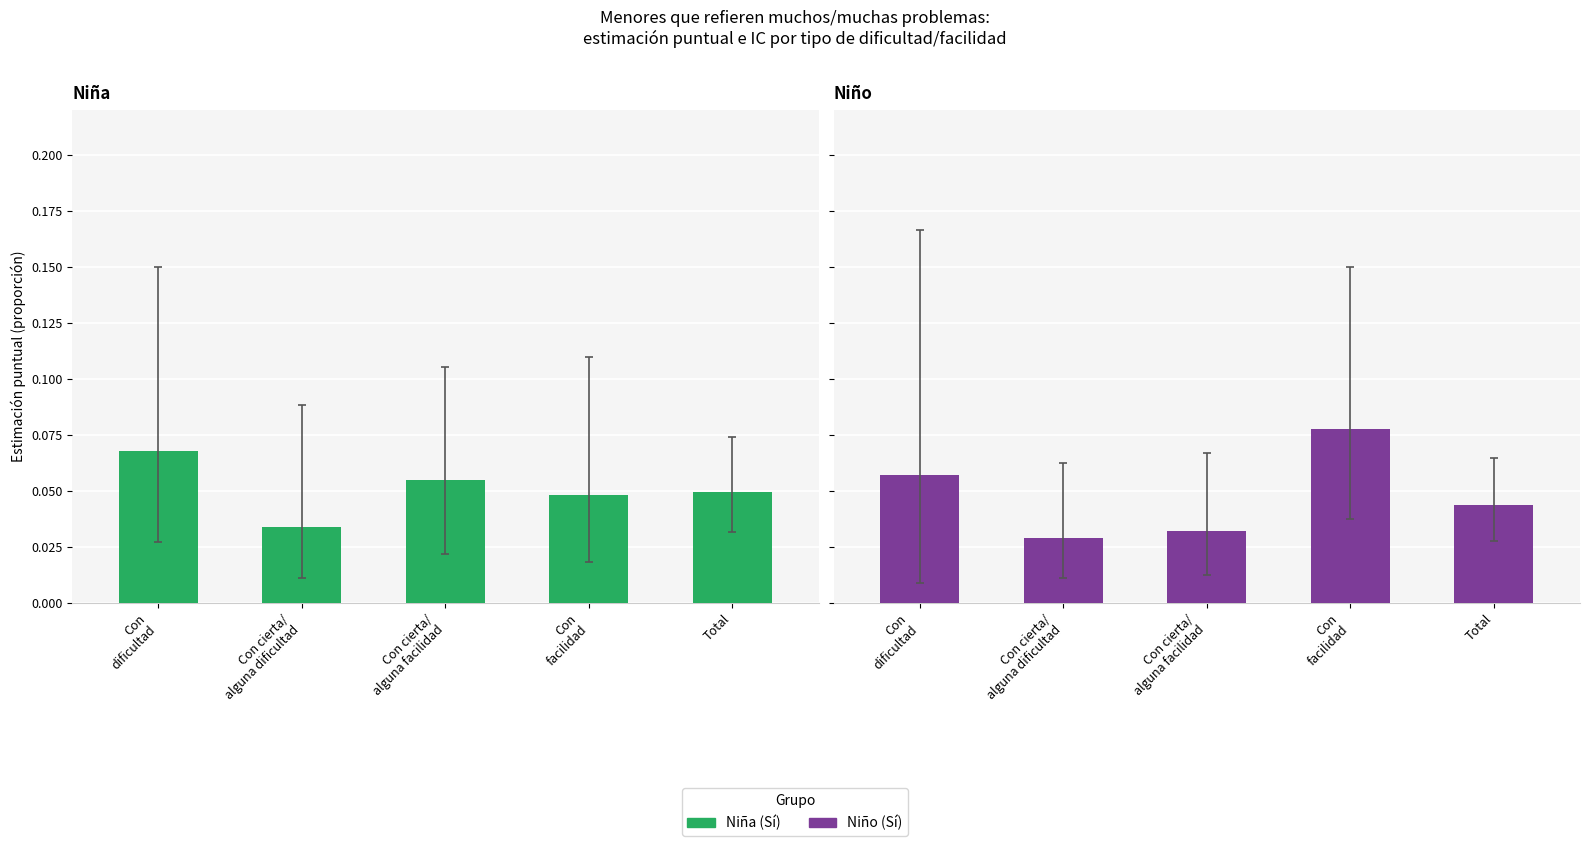

At how many categories does at least one series exceed 0?

5